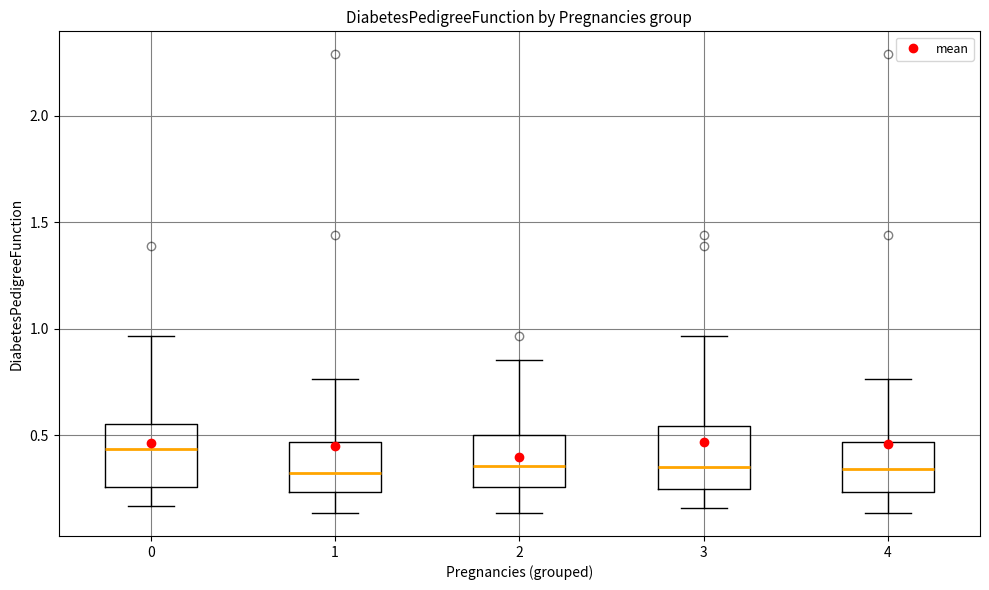

Reading left to right, transcribe this box plot: for each box, give where its median line is, the range the box spans, and where its two whiskers end, as read against the y-axis. The values are not printed on the chart, so give them approximately, as read against the axis.

0: median 0.45, box 0.25 to 0.55, whiskers 0.15 to 0.95
1: median 0.30, box 0.25 to 0.45, whiskers 0.15 to 0.75
2: median 0.35, box 0.25 to 0.50, whiskers 0.15 to 0.85
3: median 0.35, box 0.25 to 0.55, whiskers 0.15 to 0.95
4: median 0.35, box 0.25 to 0.45, whiskers 0.15 to 0.75